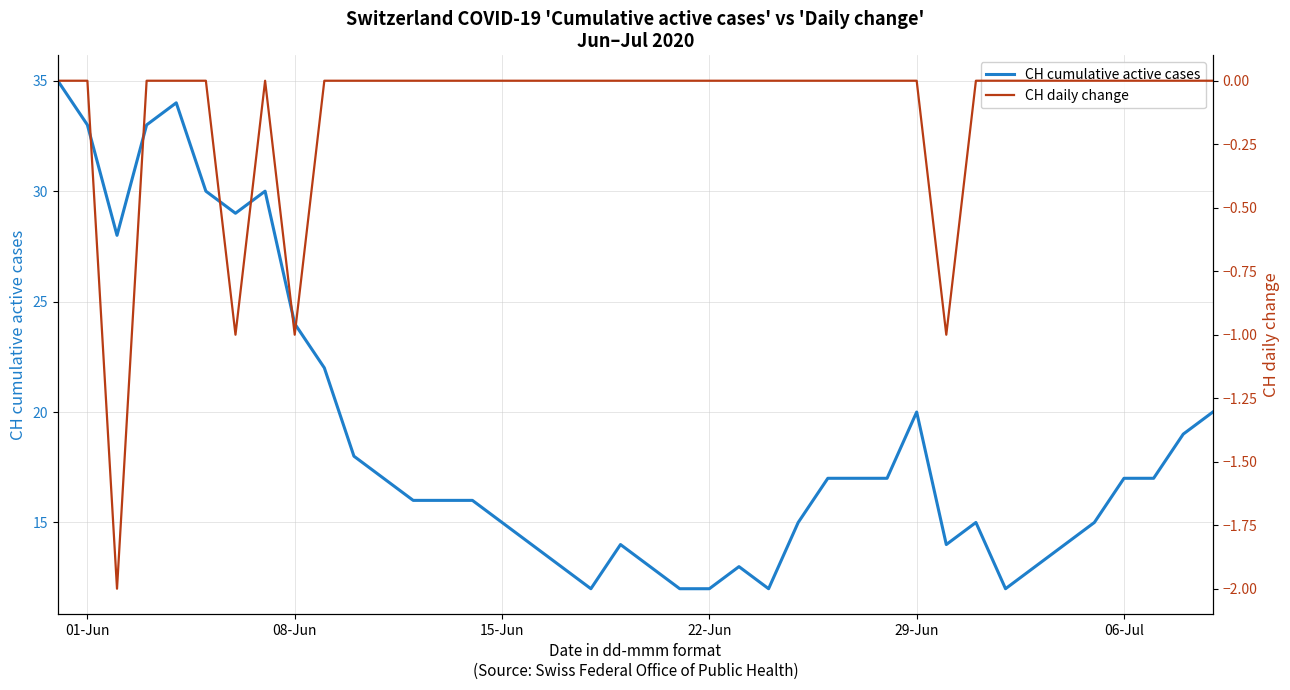

Reading left to right, extract all data points from this chart.

CH cumulative active cases: 35	33	28	33	34	30	29	30	24	22	18	17	16	16	16	15	14	13	12	14	13	12	12	13	12	15	17	17	17	20	14	15	12	13	14	15	17	17	19	20
CH daily change: 0	0	-2	0	0	0	-1	0	-1	0	0	0	0	0	0	0	0	0	0	0	0	0	0	0	0	0	0	0	0	0	-1	0	0	0	0	0	0	0	0	0